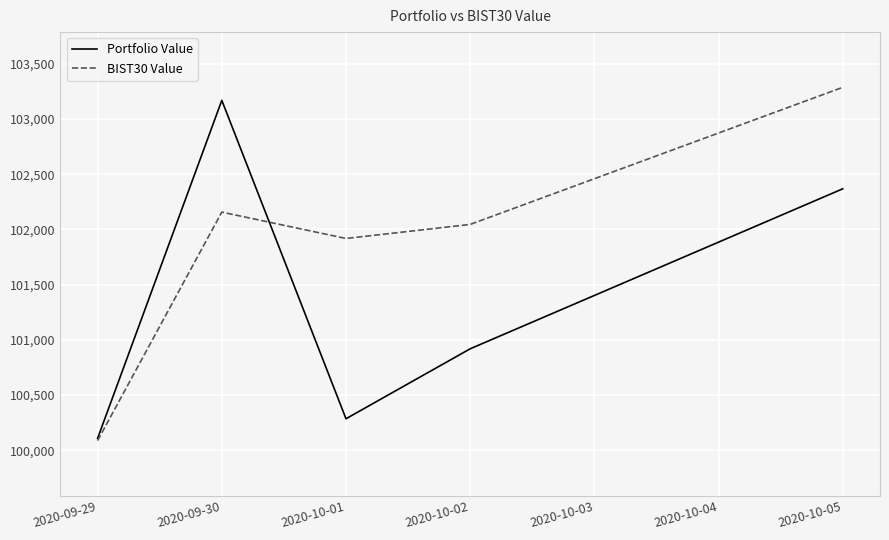

Reading right to left, transcribe all the data shown in this chart.

Portfolio Value: 102367.6	100919.0	100285.5	103168.7	100108.3
BIST30 Value: 103286.7	102045.2	101917.9	102156.6	100087.5